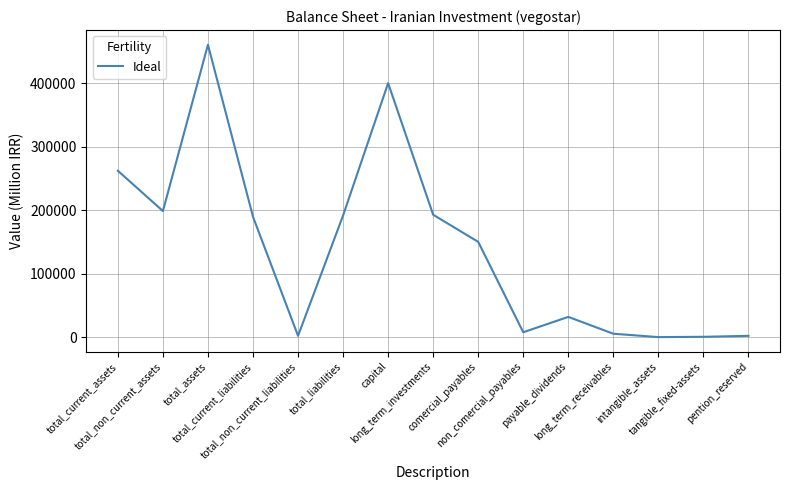

The chart shows a value of 19 at intangible_assets. True or false?

True